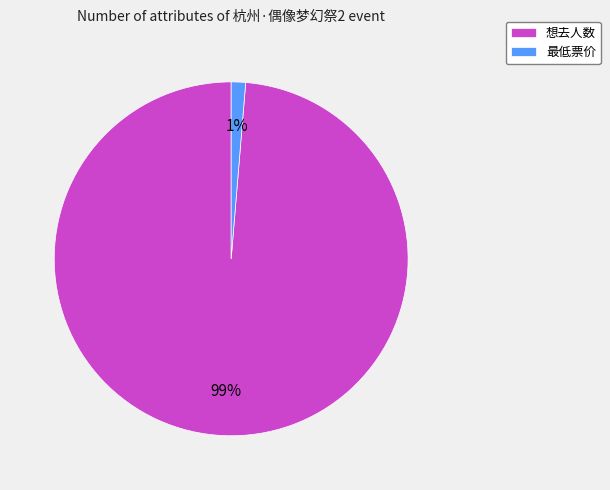

Is there any slice that represents more than half of the pie?

Yes